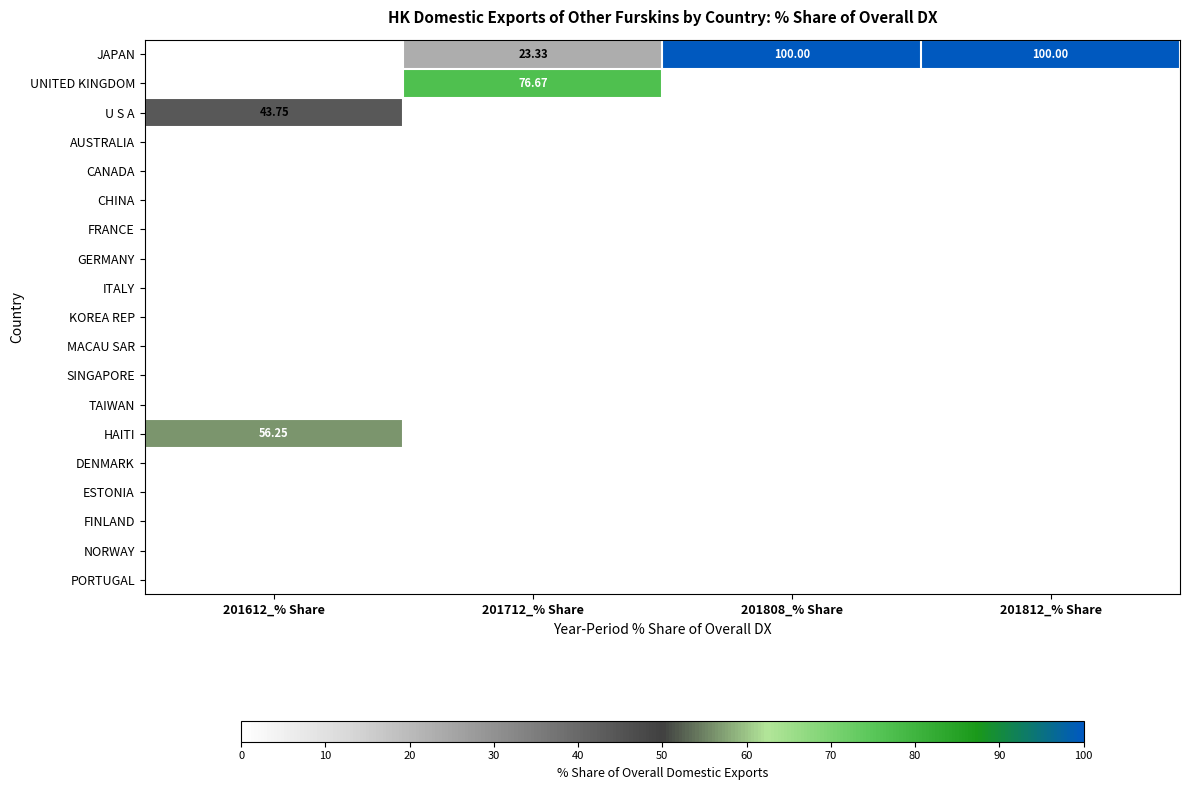

Which series changed the most between 201612_% Share and 201812_% Share?

JAPAN